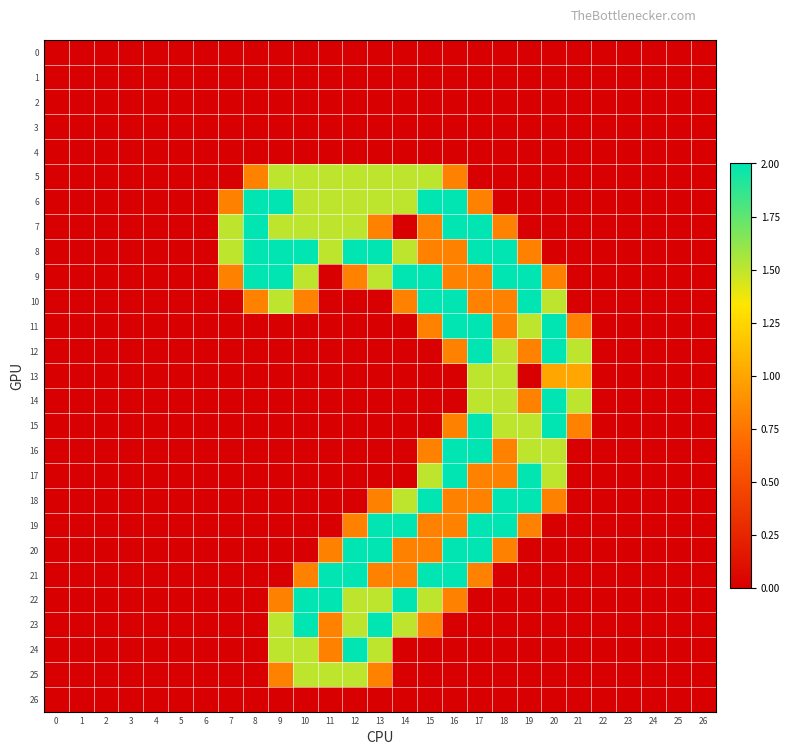

Reading left to right, transcribe all the data shown in this chart.

0: 0=0.0	1=0.0	2=0.0	3=0.0	4=0.0	5=0.0	6=0.0	7=0.0	8=0.0	9=0.0	10=0.0	11=0.0	12=0.0	13=0.0	14=0.0	15=0.0	16=0.0	17=0.0	18=0.0	19=0.0	20=0.0	21=0.0	22=0.0	23=0.0	24=0.0	25=0.0	26=0.0
1: 0=0.0	1=0.0	2=0.0	3=0.0	4=0.0	5=0.0	6=0.0	7=0.0	8=0.0	9=0.0	10=0.0	11=0.0	12=0.0	13=0.0	14=0.0	15=0.0	16=0.0	17=0.0	18=0.0	19=0.0	20=0.0	21=0.0	22=0.0	23=0.0	24=0.0	25=0.0	26=0.0
2: 0=0.0	1=0.0	2=0.0	3=0.0	4=0.0	5=0.0	6=0.0	7=0.0	8=0.0	9=0.0	10=0.0	11=0.0	12=0.0	13=0.0	14=0.0	15=0.0	16=0.0	17=0.0	18=0.0	19=0.0	20=0.0	21=0.0	22=0.0	23=0.0	24=0.0	25=0.0	26=0.0
3: 0=0.0	1=0.0	2=0.0	3=0.0	4=0.0	5=0.0	6=0.0	7=0.0	8=0.0	9=0.0	10=0.0	11=0.0	12=0.0	13=0.0	14=0.0	15=0.0	16=0.0	17=0.0	18=0.0	19=0.0	20=0.0	21=0.0	22=0.0	23=0.0	24=0.0	25=0.0	26=0.0
4: 0=0.0	1=0.0	2=0.0	3=0.0	4=0.0	5=0.0	6=0.0	7=0.0	8=0.0	9=0.0	10=0.0	11=0.0	12=0.0	13=0.0	14=0.0	15=0.0	16=0.0	17=0.0	18=0.0	19=0.0	20=0.0	21=0.0	22=0.0	23=0.0	24=0.0	25=0.0	26=0.0
5: 0=0.0	1=0.0	2=0.0	3=0.0	4=0.0	5=0.0	6=0.0	7=0.0	8=0.8	9=1.5	10=1.5	11=1.5	12=1.5	13=1.5	14=1.5	15=1.5	16=0.8	17=0.0	18=0.0	19=0.0	20=0.0	21=0.0	22=0.0	23=0.0	24=0.0	25=0.0	26=0.0
6: 0=0.0	1=0.0	2=0.0	3=0.0	4=0.0	5=0.0	6=0.0	7=0.8	8=2.0	9=2.0	10=1.5	11=1.5	12=1.5	13=1.5	14=1.5	15=2.0	16=2.0	17=0.8	18=0.0	19=0.0	20=0.0	21=0.0	22=0.0	23=0.0	24=0.0	25=0.0	26=0.0
7: 0=0.0	1=0.0	2=0.0	3=0.0	4=0.0	5=0.0	6=0.0	7=1.5	8=2.0	9=1.5	10=1.5	11=1.5	12=1.5	13=0.8	14=0.0	15=0.8	16=2.0	17=2.0	18=0.8	19=0.0	20=0.0	21=0.0	22=0.0	23=0.0	24=0.0	25=0.0	26=0.0
8: 0=0.0	1=0.0	2=0.0	3=0.0	4=0.0	5=0.0	6=0.0	7=1.5	8=2.0	9=2.0	10=2.0	11=1.5	12=2.0	13=2.0	14=1.5	15=0.8	16=0.8	17=2.0	18=2.0	19=0.8	20=0.0	21=0.0	22=0.0	23=0.0	24=0.0	25=0.0	26=0.0
9: 0=0.0	1=0.0	2=0.0	3=0.0	4=0.0	5=0.0	6=0.0	7=0.8	8=2.0	9=2.0	10=1.5	11=0.0	12=0.8	13=1.5	14=2.0	15=2.0	16=0.8	17=0.8	18=2.0	19=2.0	20=0.8	21=0.0	22=0.0	23=0.0	24=0.0	25=0.0	26=0.0
10: 0=0.0	1=0.0	2=0.0	3=0.0	4=0.0	5=0.0	6=0.0	7=0.0	8=0.8	9=1.5	10=0.8	11=0.0	12=0.0	13=0.0	14=0.8	15=2.0	16=2.0	17=0.8	18=0.8	19=2.0	20=1.5	21=0.0	22=0.0	23=0.0	24=0.0	25=0.0	26=0.0
11: 0=0.0	1=0.0	2=0.0	3=0.0	4=0.0	5=0.0	6=0.0	7=0.0	8=0.0	9=0.0	10=0.0	11=0.0	12=0.0	13=0.0	14=0.0	15=0.8	16=2.0	17=2.0	18=0.8	19=1.5	20=2.0	21=0.8	22=0.0	23=0.0	24=0.0	25=0.0	26=0.0
12: 0=0.0	1=0.0	2=0.0	3=0.0	4=0.0	5=0.0	6=0.0	7=0.0	8=0.0	9=0.0	10=0.0	11=0.0	12=0.0	13=0.0	14=0.0	15=0.0	16=0.8	17=2.0	18=1.5	19=0.8	20=2.0	21=1.5	22=0.0	23=0.0	24=0.0	25=0.0	26=0.0
13: 0=0.0	1=0.0	2=0.0	3=0.0	4=0.0	5=0.0	6=0.0	7=0.0	8=0.0	9=0.0	10=0.0	11=0.0	12=0.0	13=0.0	14=0.0	15=0.0	16=0.0	17=1.5	18=1.5	19=0.0	20=1.0	21=1.0	22=0.0	23=0.0	24=0.0	25=0.0	26=0.0
14: 0=0.0	1=0.0	2=0.0	3=0.0	4=0.0	5=0.0	6=0.0	7=0.0	8=0.0	9=0.0	10=0.0	11=0.0	12=0.0	13=0.0	14=0.0	15=0.0	16=0.0	17=1.5	18=1.5	19=0.8	20=2.0	21=1.5	22=0.0	23=0.0	24=0.0	25=0.0	26=0.0
15: 0=0.0	1=0.0	2=0.0	3=0.0	4=0.0	5=0.0	6=0.0	7=0.0	8=0.0	9=0.0	10=0.0	11=0.0	12=0.0	13=0.0	14=0.0	15=0.0	16=0.8	17=2.0	18=1.5	19=1.5	20=2.0	21=0.8	22=0.0	23=0.0	24=0.0	25=0.0	26=0.0
16: 0=0.0	1=0.0	2=0.0	3=0.0	4=0.0	5=0.0	6=0.0	7=0.0	8=0.0	9=0.0	10=0.0	11=0.0	12=0.0	13=0.0	14=0.0	15=0.8	16=2.0	17=2.0	18=0.8	19=1.5	20=1.5	21=0.0	22=0.0	23=0.0	24=0.0	25=0.0	26=0.0
17: 0=0.0	1=0.0	2=0.0	3=0.0	4=0.0	5=0.0	6=0.0	7=0.0	8=0.0	9=0.0	10=0.0	11=0.0	12=0.0	13=0.0	14=0.0	15=1.5	16=2.0	17=0.8	18=0.8	19=2.0	20=1.5	21=0.0	22=0.0	23=0.0	24=0.0	25=0.0	26=0.0
18: 0=0.0	1=0.0	2=0.0	3=0.0	4=0.0	5=0.0	6=0.0	7=0.0	8=0.0	9=0.0	10=0.0	11=0.0	12=0.0	13=0.8	14=1.5	15=2.0	16=0.8	17=0.8	18=2.0	19=2.0	20=0.8	21=0.0	22=0.0	23=0.0	24=0.0	25=0.0	26=0.0
19: 0=0.0	1=0.0	2=0.0	3=0.0	4=0.0	5=0.0	6=0.0	7=0.0	8=0.0	9=0.0	10=0.0	11=0.0	12=0.8	13=2.0	14=2.0	15=0.8	16=0.8	17=2.0	18=2.0	19=0.8	20=0.0	21=0.0	22=0.0	23=0.0	24=0.0	25=0.0	26=0.0
20: 0=0.0	1=0.0	2=0.0	3=0.0	4=0.0	5=0.0	6=0.0	7=0.0	8=0.0	9=0.0	10=0.0	11=0.8	12=2.0	13=2.0	14=0.8	15=0.8	16=2.0	17=2.0	18=0.8	19=0.0	20=0.0	21=0.0	22=0.0	23=0.0	24=0.0	25=0.0	26=0.0
21: 0=0.0	1=0.0	2=0.0	3=0.0	4=0.0	5=0.0	6=0.0	7=0.0	8=0.0	9=0.0	10=0.8	11=2.0	12=2.0	13=0.8	14=0.8	15=2.0	16=2.0	17=0.8	18=0.0	19=0.0	20=0.0	21=0.0	22=0.0	23=0.0	24=0.0	25=0.0	26=0.0
22: 0=0.0	1=0.0	2=0.0	3=0.0	4=0.0	5=0.0	6=0.0	7=0.0	8=0.0	9=0.8	10=2.0	11=2.0	12=1.5	13=1.5	14=2.0	15=1.5	16=0.8	17=0.0	18=0.0	19=0.0	20=0.0	21=0.0	22=0.0	23=0.0	24=0.0	25=0.0	26=0.0
23: 0=0.0	1=0.0	2=0.0	3=0.0	4=0.0	5=0.0	6=0.0	7=0.0	8=0.0	9=1.5	10=2.0	11=0.8	12=1.5	13=2.0	14=1.5	15=0.8	16=0.0	17=0.0	18=0.0	19=0.0	20=0.0	21=0.0	22=0.0	23=0.0	24=0.0	25=0.0	26=0.0
24: 0=0.0	1=0.0	2=0.0	3=0.0	4=0.0	5=0.0	6=0.0	7=0.0	8=0.0	9=1.5	10=1.5	11=0.8	12=2.0	13=1.5	14=0.0	15=0.0	16=0.0	17=0.0	18=0.0	19=0.0	20=0.0	21=0.0	22=0.0	23=0.0	24=0.0	25=0.0	26=0.0
25: 0=0.0	1=0.0	2=0.0	3=0.0	4=0.0	5=0.0	6=0.0	7=0.0	8=0.0	9=0.8	10=1.5	11=1.5	12=1.5	13=0.8	14=0.0	15=0.0	16=0.0	17=0.0	18=0.0	19=0.0	20=0.0	21=0.0	22=0.0	23=0.0	24=0.0	25=0.0	26=0.0
26: 0=0.0	1=0.0	2=0.0	3=0.0	4=0.0	5=0.0	6=0.0	7=0.0	8=0.0	9=0.0	10=0.0	11=0.0	12=0.0	13=0.0	14=0.0	15=0.0	16=0.0	17=0.0	18=0.0	19=0.0	20=0.0	21=0.0	22=0.0	23=0.0	24=0.0	25=0.0	26=0.0